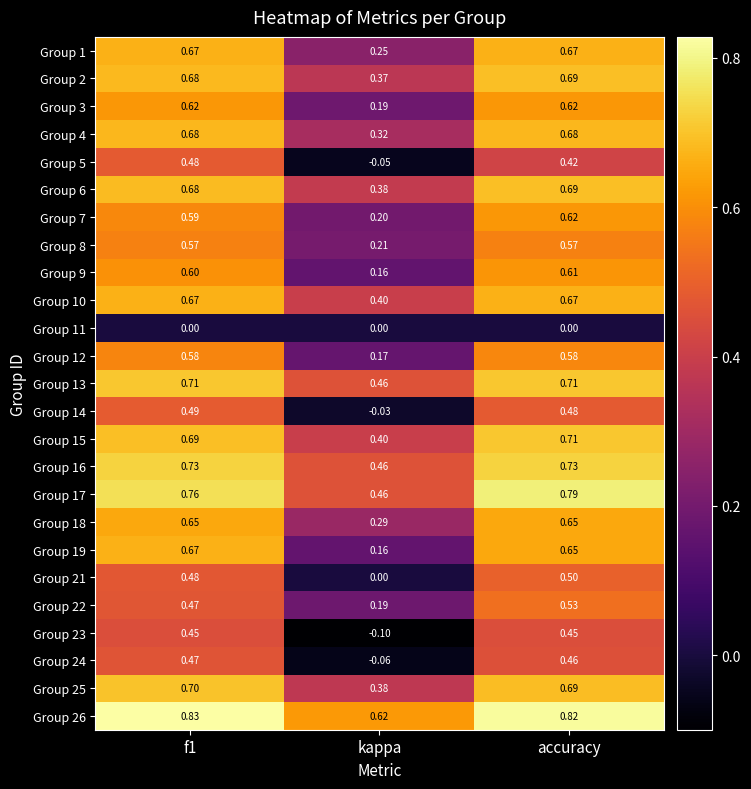

Which series has the largest total across all categories?

Group 26